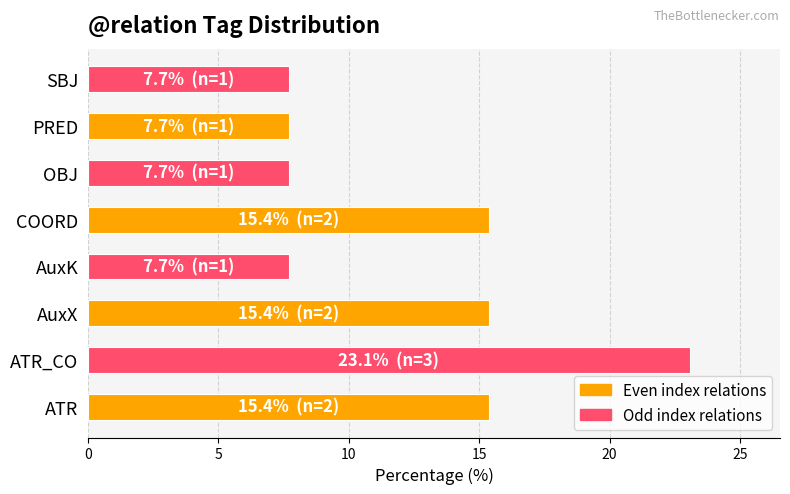

At which category does the chart reach its peak across all series?

ATR_CO